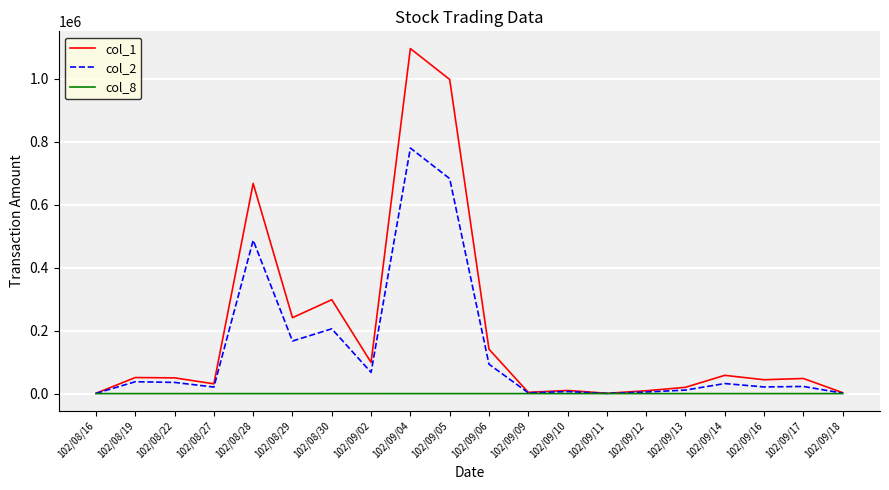

List the series in order of their peak value, highest first.

col_1, col_2, col_8